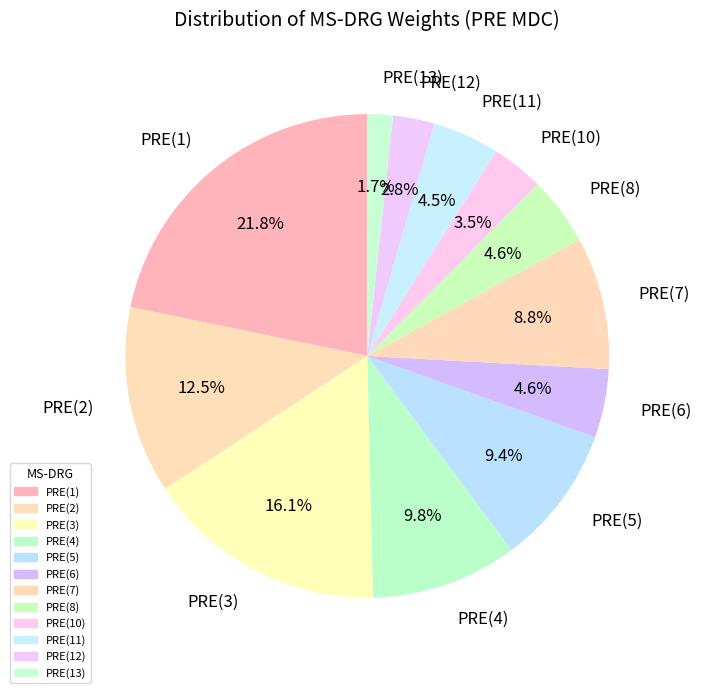

What is the largest slice in the pie chart?

PRE(1)